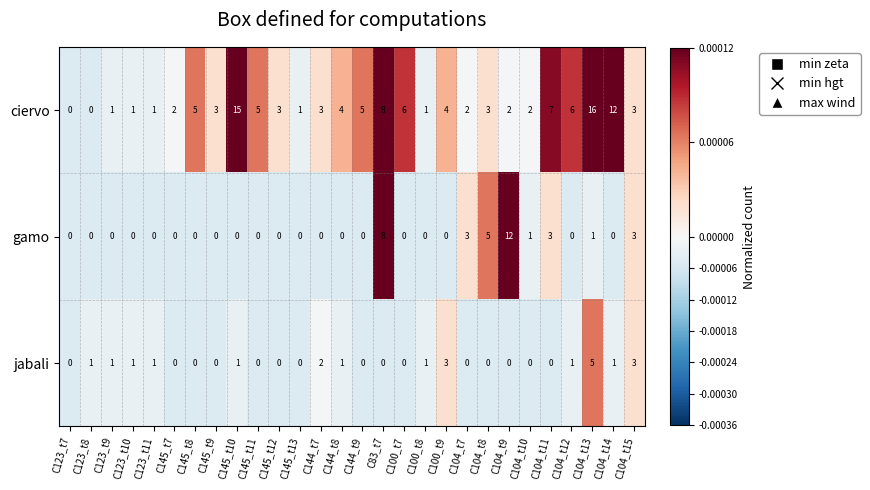

Where is ciervo nearest to the value 8?

C83_t7